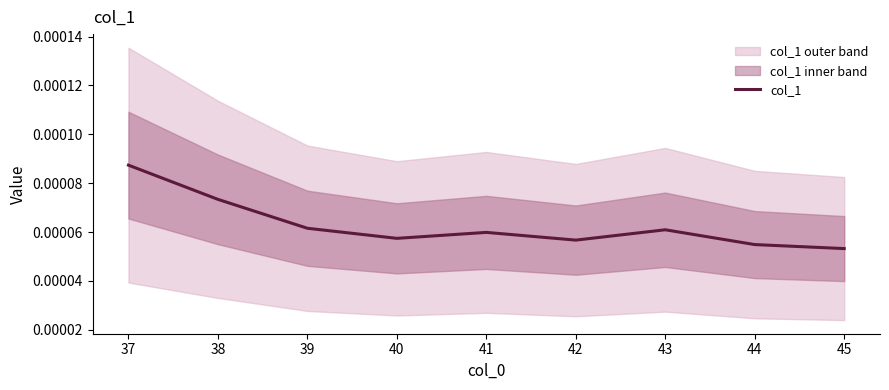

Which category has the highest value in the col_1 series?

37